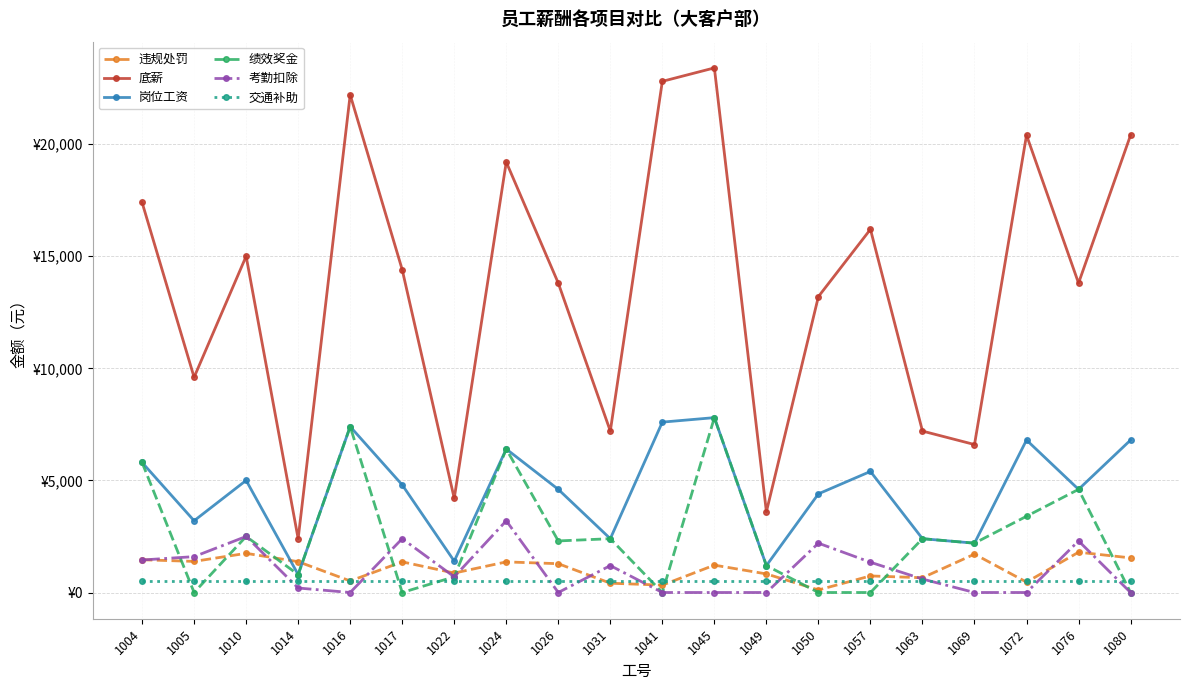

At which category is the sum across all series the highest?

1045